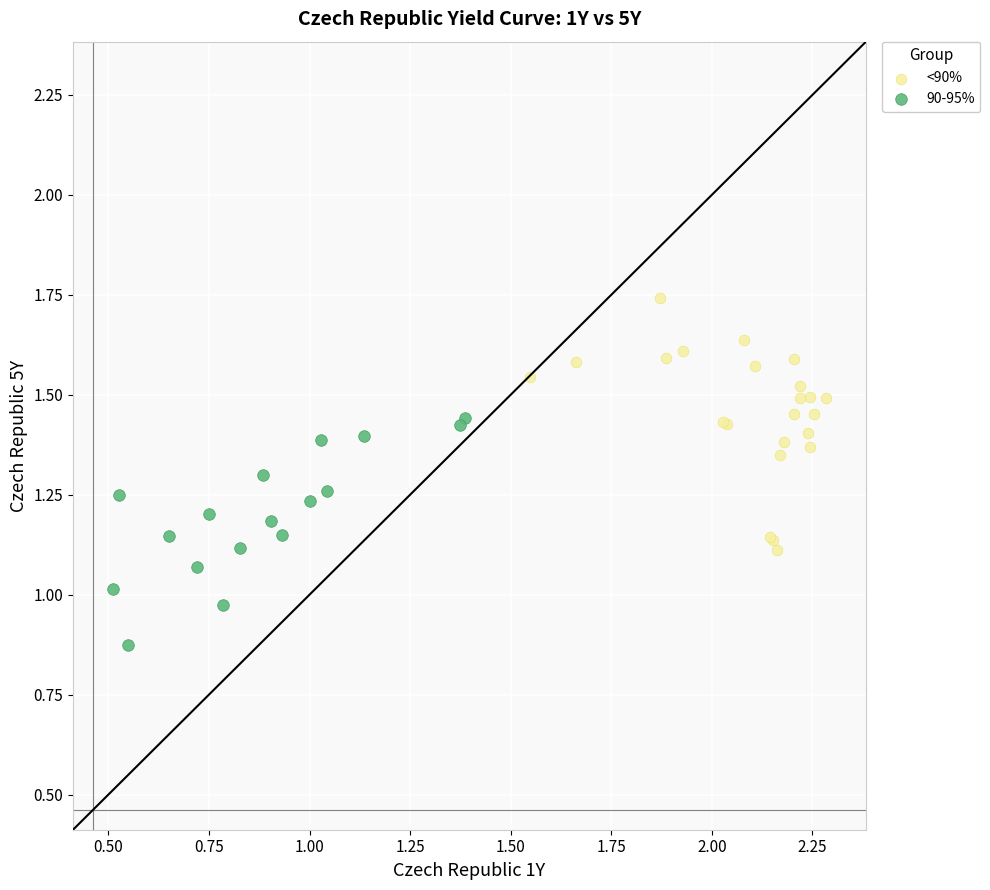

Which series reaches the minimum Y coordinate?

90-95%